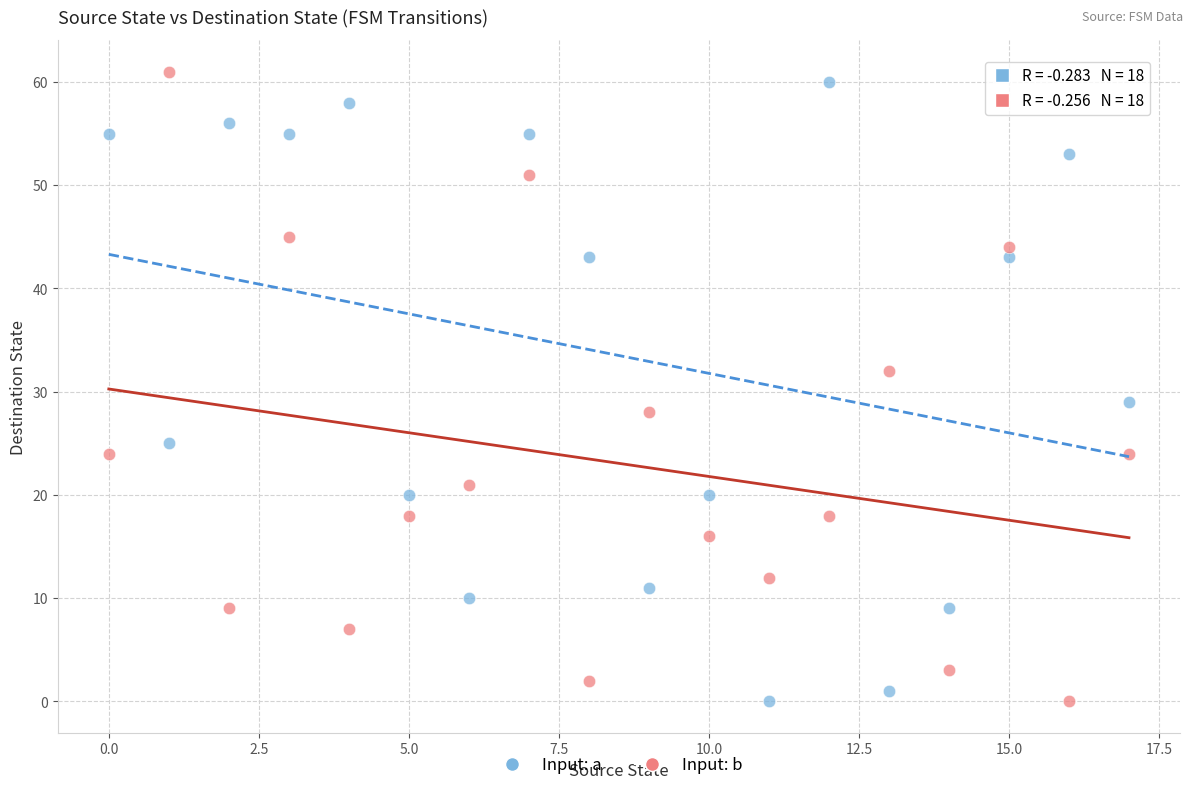

In the Input: b series, what Y value is closest to 30?

28